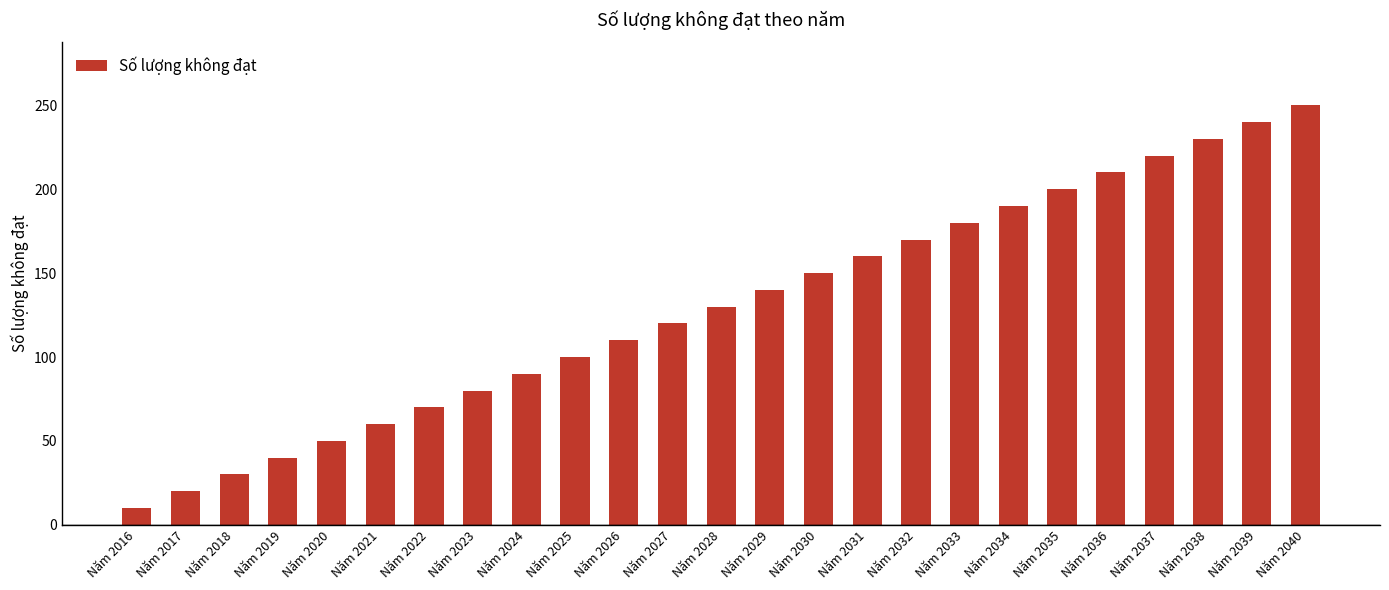

At which label is the value closest to 130?

Năm 2028